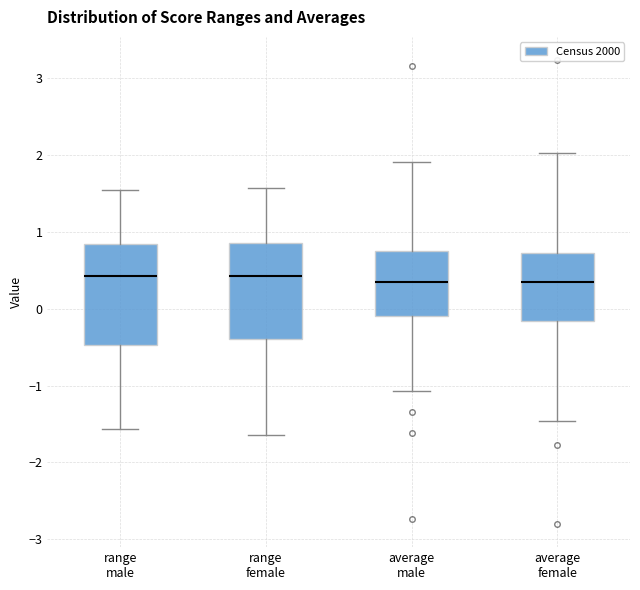

Reading left to right, transcribe this box plot: for each box, give where its median line is, the range the box spans, and where its two whiskers end, as read against the y-axis. The values are not printed on the chart, so give them approximately, as read against the axis.

range male: median 0.4, box -0.5 to 0.8, whiskers -1.6 to 1.5
range female: median 0.4, box -0.4 to 0.9, whiskers -1.6 to 1.6
average male: median 0.4, box -0.1 to 0.7, whiskers -1.1 to 1.9
average female: median 0.3, box -0.2 to 0.7, whiskers -1.5 to 2.0